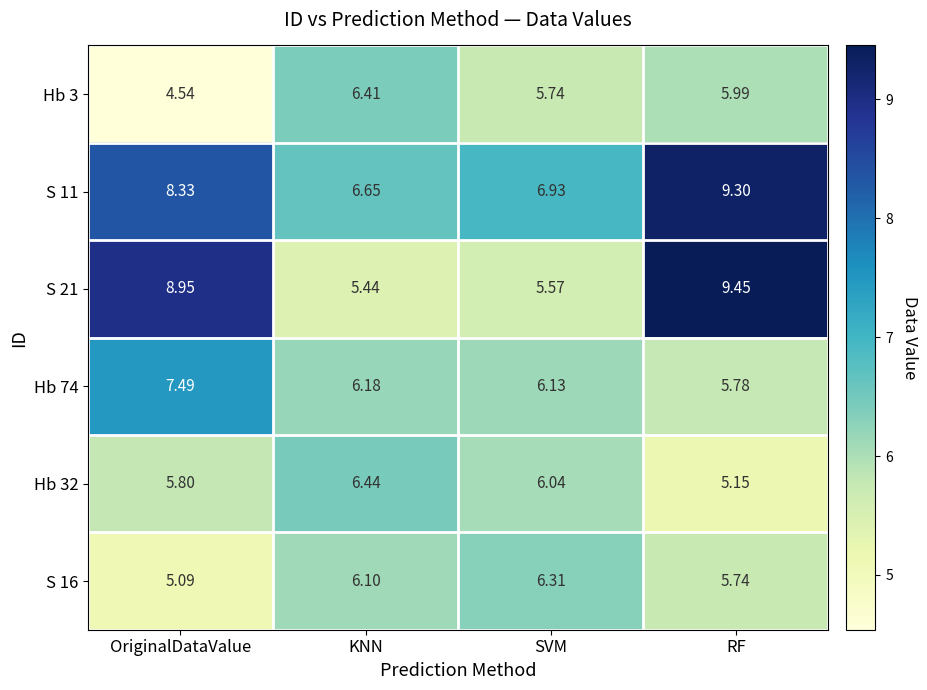

Which series has the largest range (max minus min)?

S 21